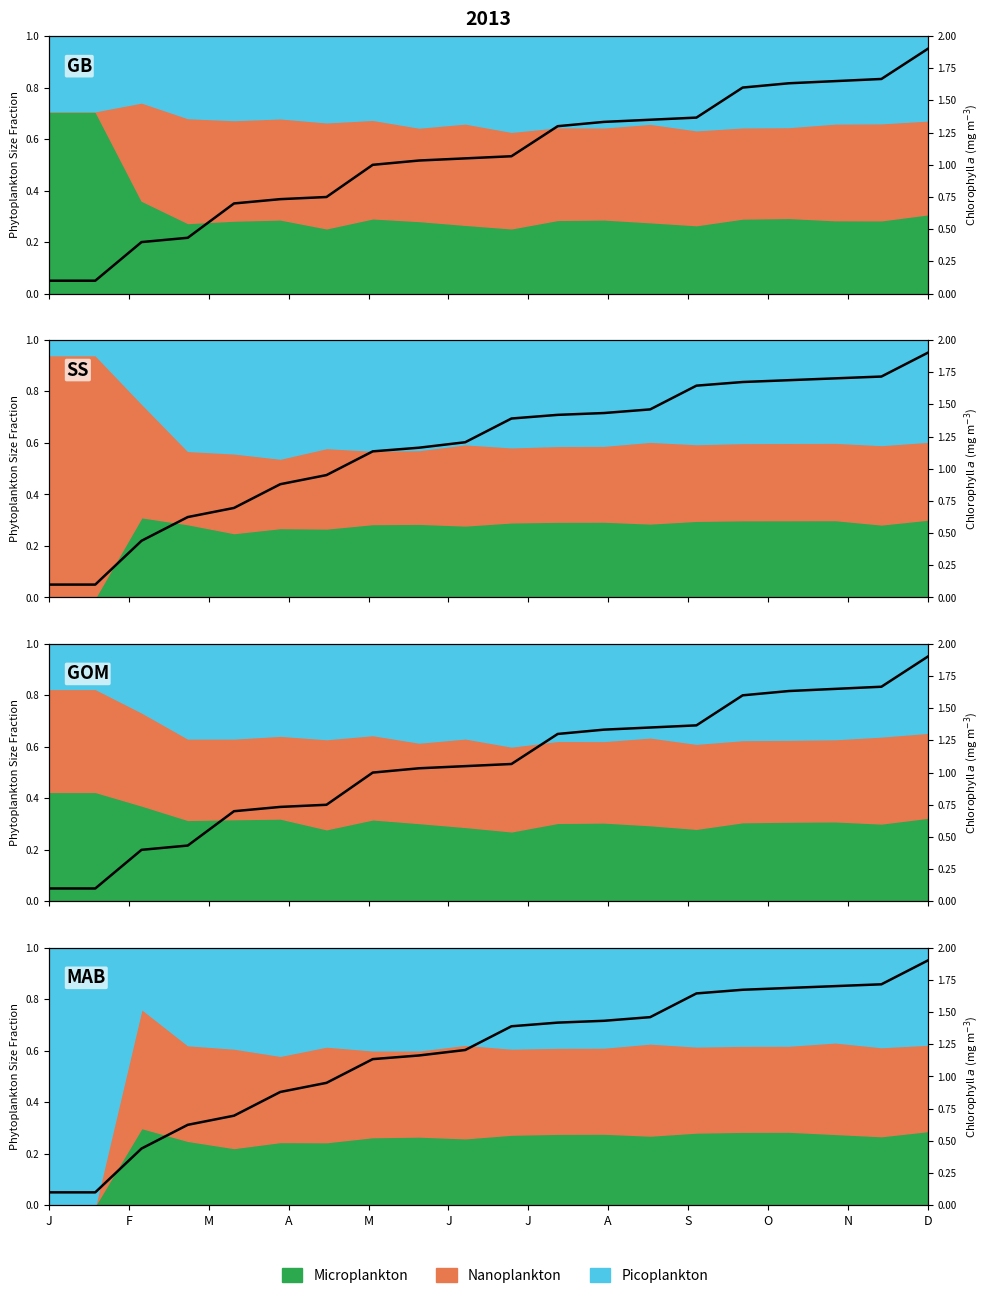

What is the label of the 18th point from the left?

17